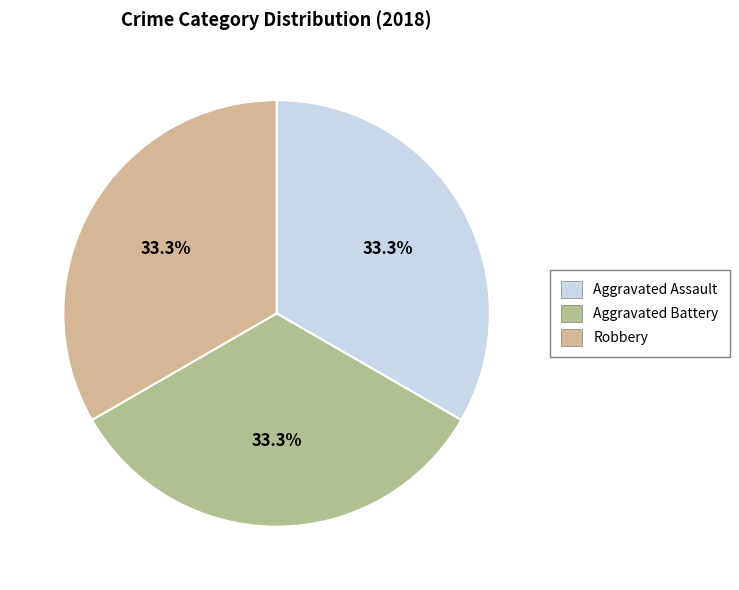

Approximately how many times larger is the value at Aggravated Assault compared to Robbery?

1.0